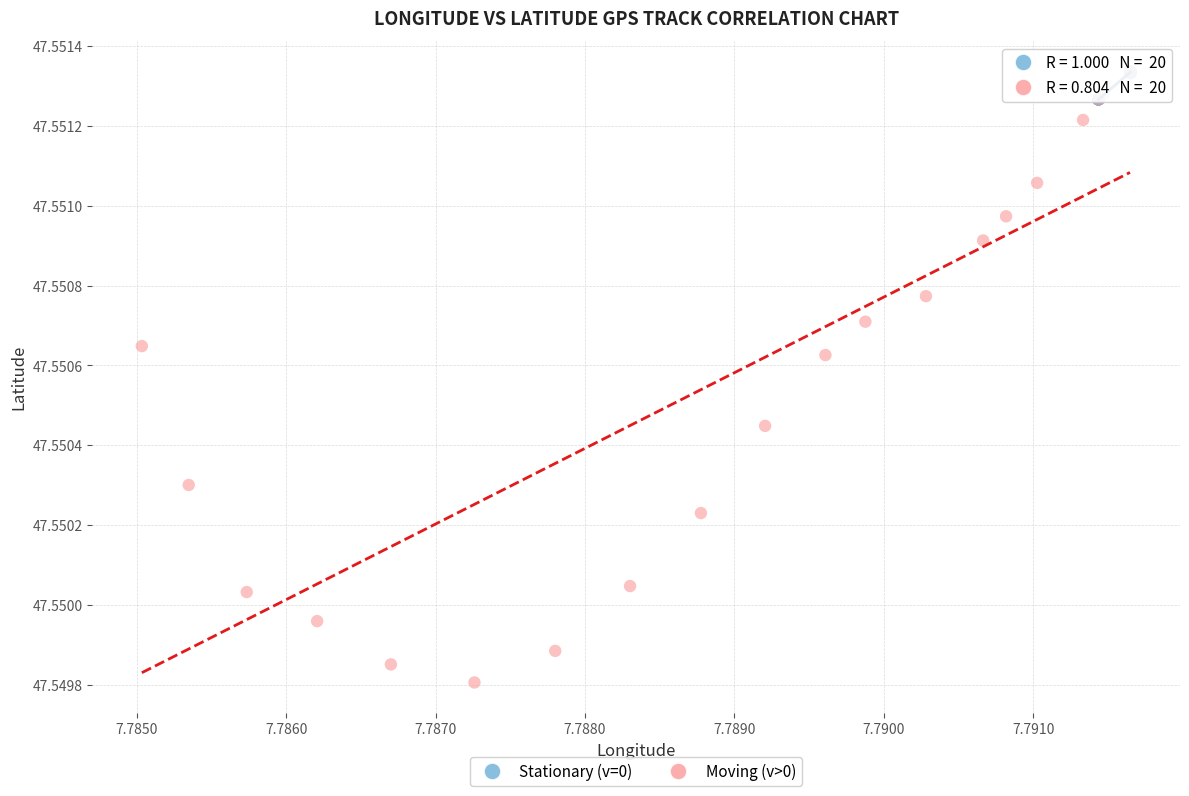

Which series has the largest Y range (max minus min)?

Moving (v>0)